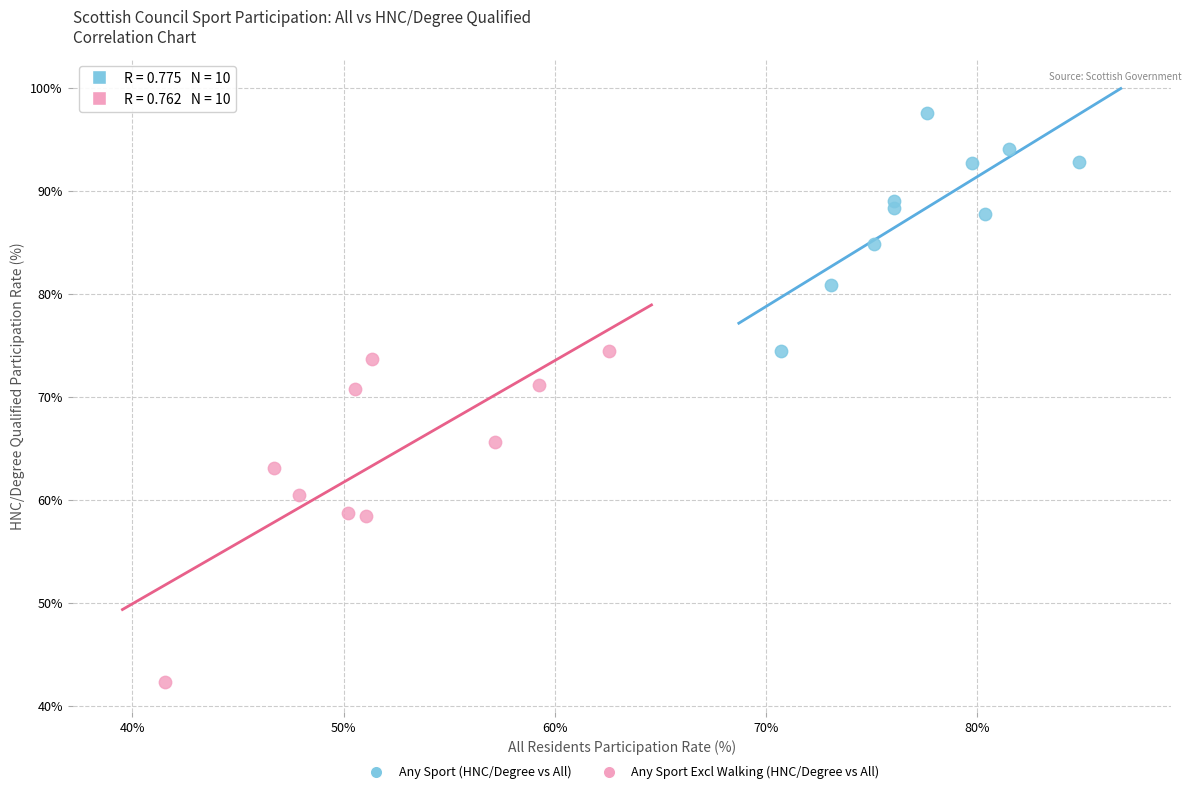

Which series has the largest Y range (max minus min)?

Any Sport Excl Walking (HNC/Degree vs All)